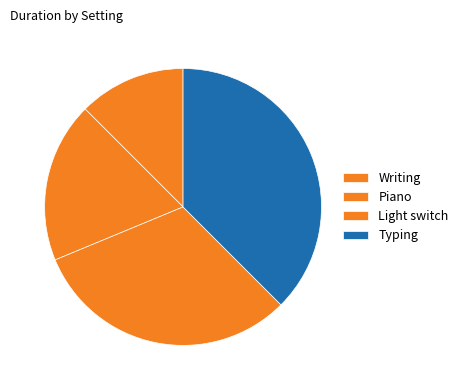

What is the largest slice in the pie chart?

Typing